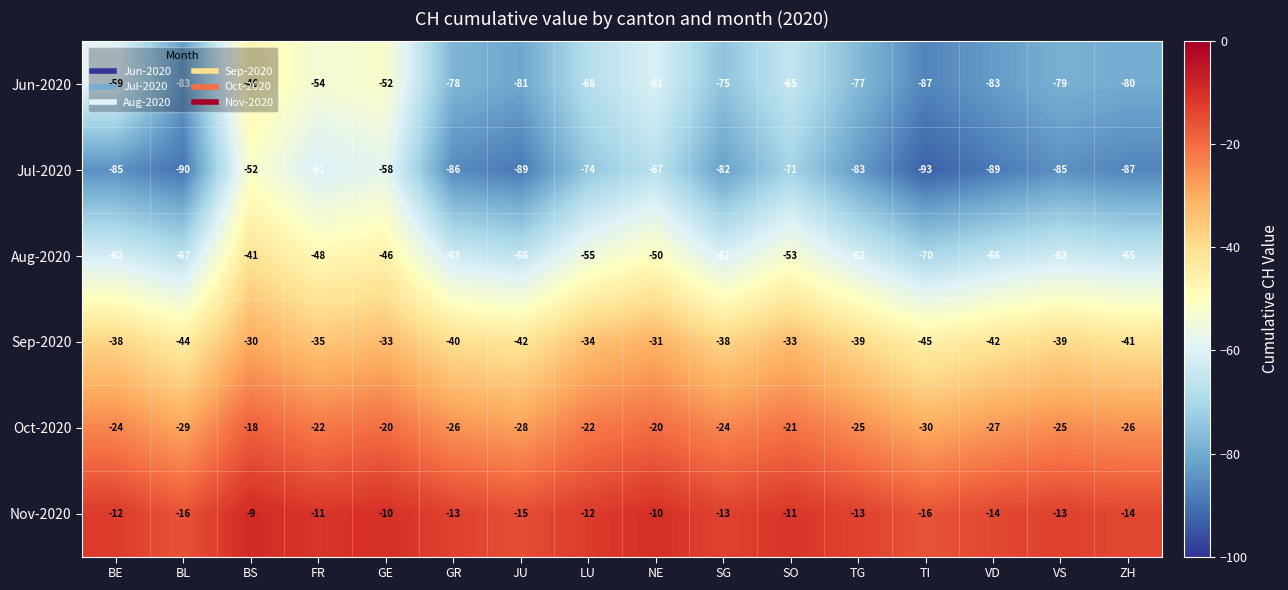

What is the lowest value of the Jun-2020 series?

-87